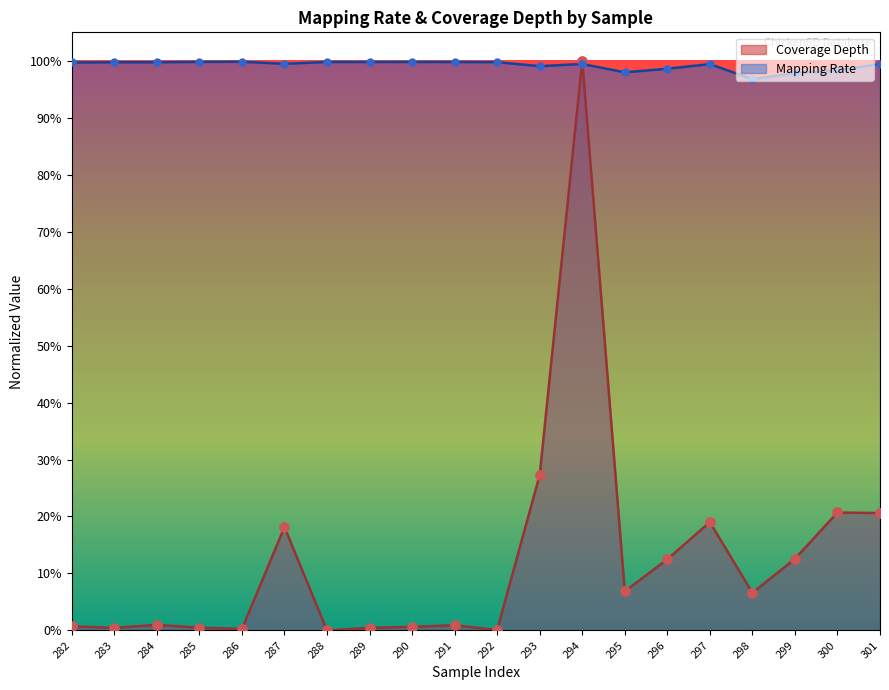

At how many categories does at least one series exceed 0?

20